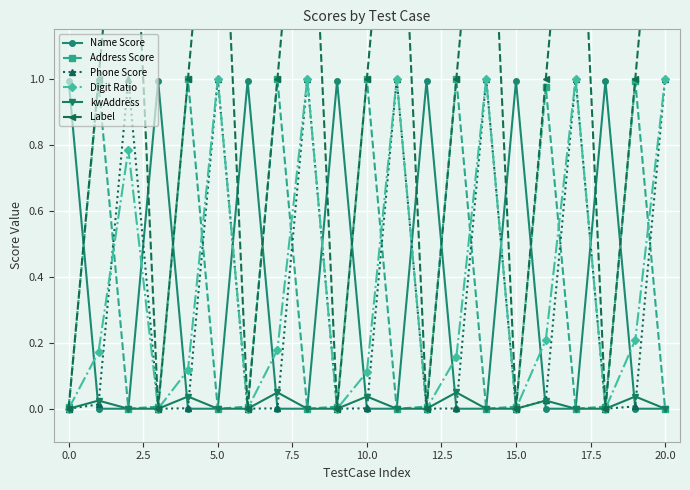

Reading left to right, list all the values displayed in this chart.

Name Score: 1.0	0.0	0.0	1.0	0.0	0.0	1.0	0.0	0.0	1.0	0.0	0.0	1.0	0.0	0.0	1.0	0.0	0.0	1.0	0.0	0.0
Address Score: 0.0	1.0	0.0	0.0	1.0	0.0	0.0	1.0	0.0	0.0	1.0	0.0	0.0	1.0	0.0	0.0	1.0	0.0	0.0	1.0	0.0
Phone Score: 0.0	0.0	1.0	0.0	0.0	1.0	0.0	0.0	1.0	0.0	0.0	1.0	0.0	0.0	1.0	0.0	0.0	1.0	0.0	0.0	1.0
Digit Ratio: 0.0	0.2	0.8	0.0	0.1	1.0	0.0	0.2	1.0	0.0	0.1	1.0	0.0	0.2	1.0	0.0	0.2	1.0	0.0	0.2	1.0
kwAddress: 0.0	0.0	0.0	0.0	0.0	0.0	0.0	0.0	0.0	0.0	0.0	0.0	0.0	0.0	0.0	0.0	0.0	0.0	0.0	0.0	0.0
Label: 0.0	1.0	2.0	0.0	1.0	2.0	0.0	1.0	2.0	0.0	1.0	2.0	0.0	1.0	2.0	0.0	1.0	2.0	0.0	1.0	2.0